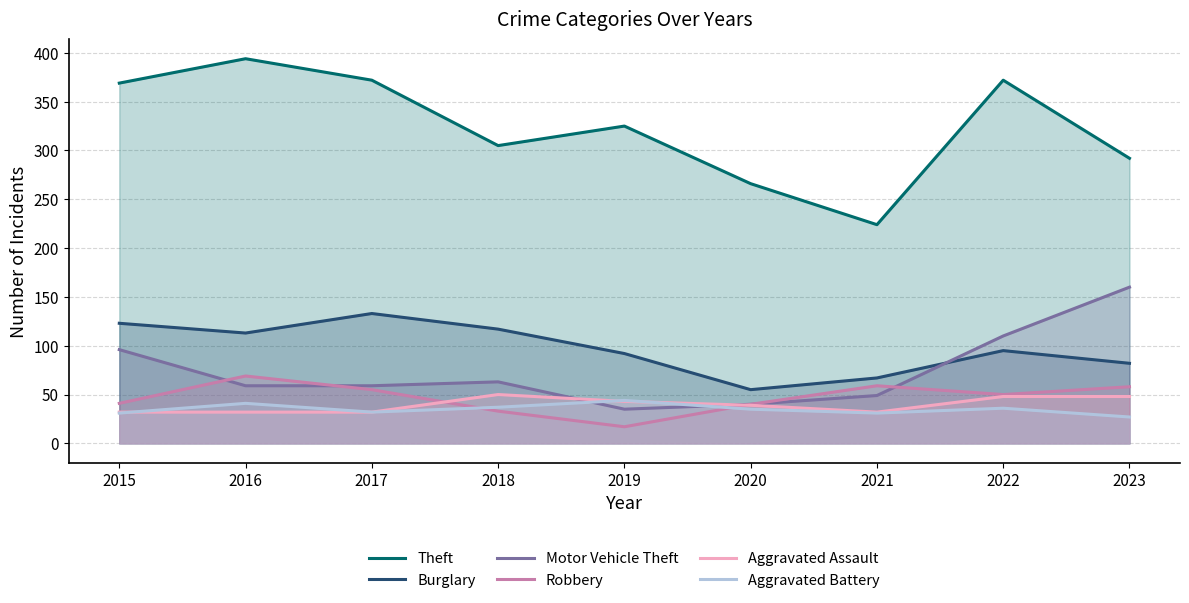

What is the minimum value for Robbery?

17